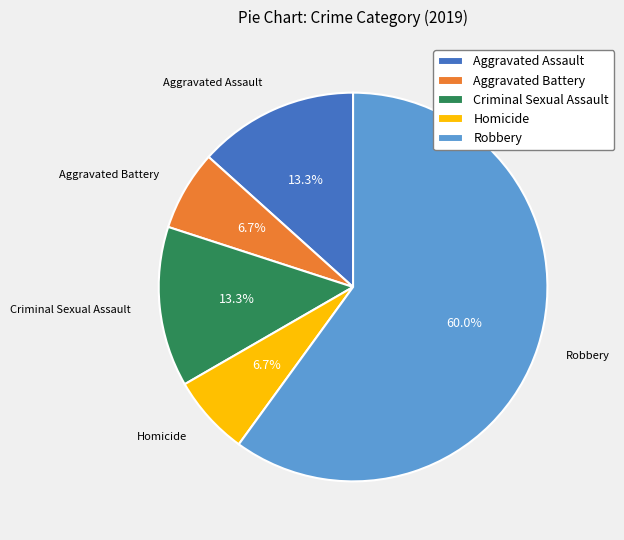

To the nearest percent, what is the combined percentage of Robbery and Criminal Sexual Assault?

73%